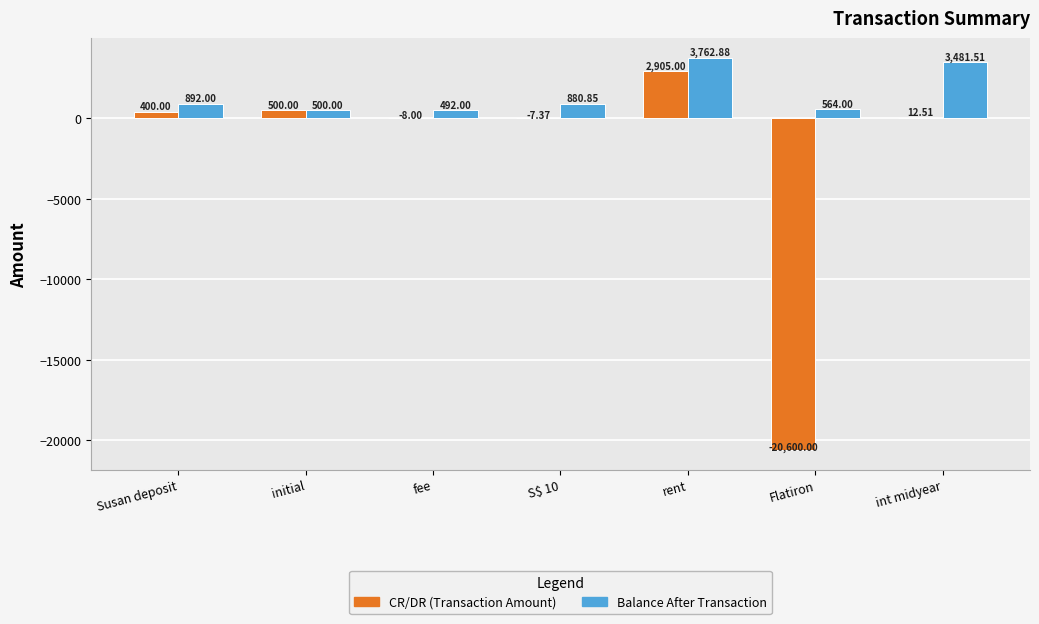

What is the total value across all series at Flatiron?

-20036.0